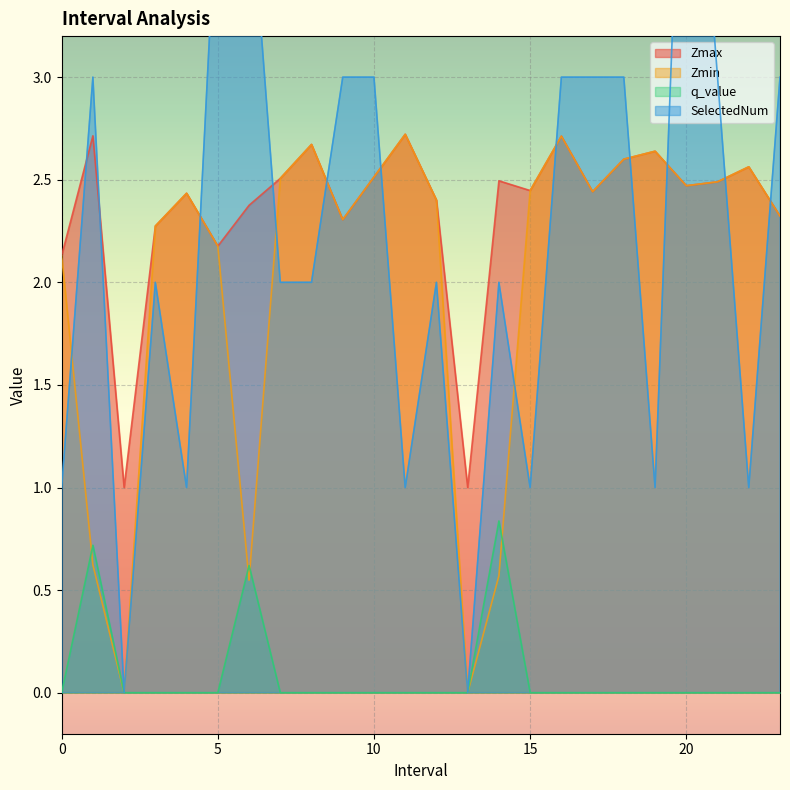

What is the total value across all series at 7.0?

7.0